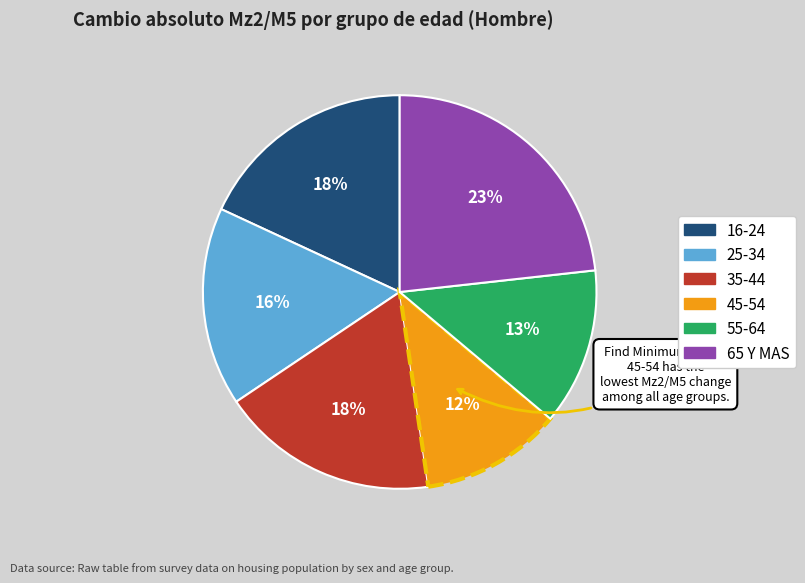

Is there any slice that represents more than half of the pie?

No